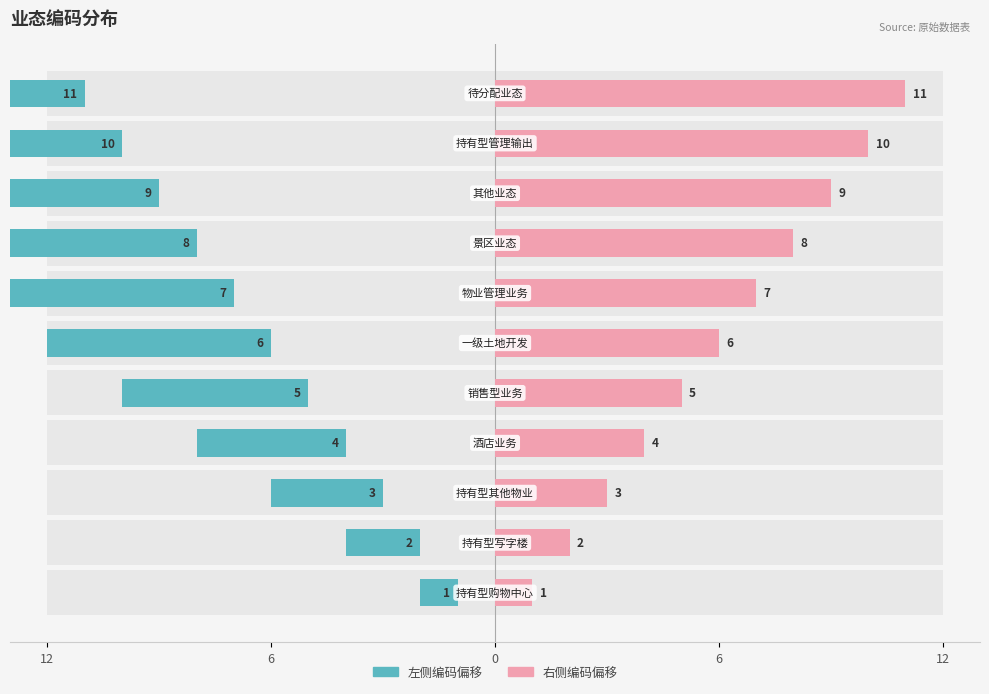

How many data points in 左侧编码偏移 are less than -6?

5